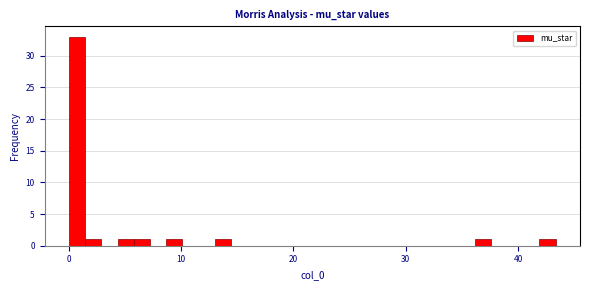

Around what value on the x-axis is the tallest bar? Give the approximate position of its centre, as read against the axis.

1